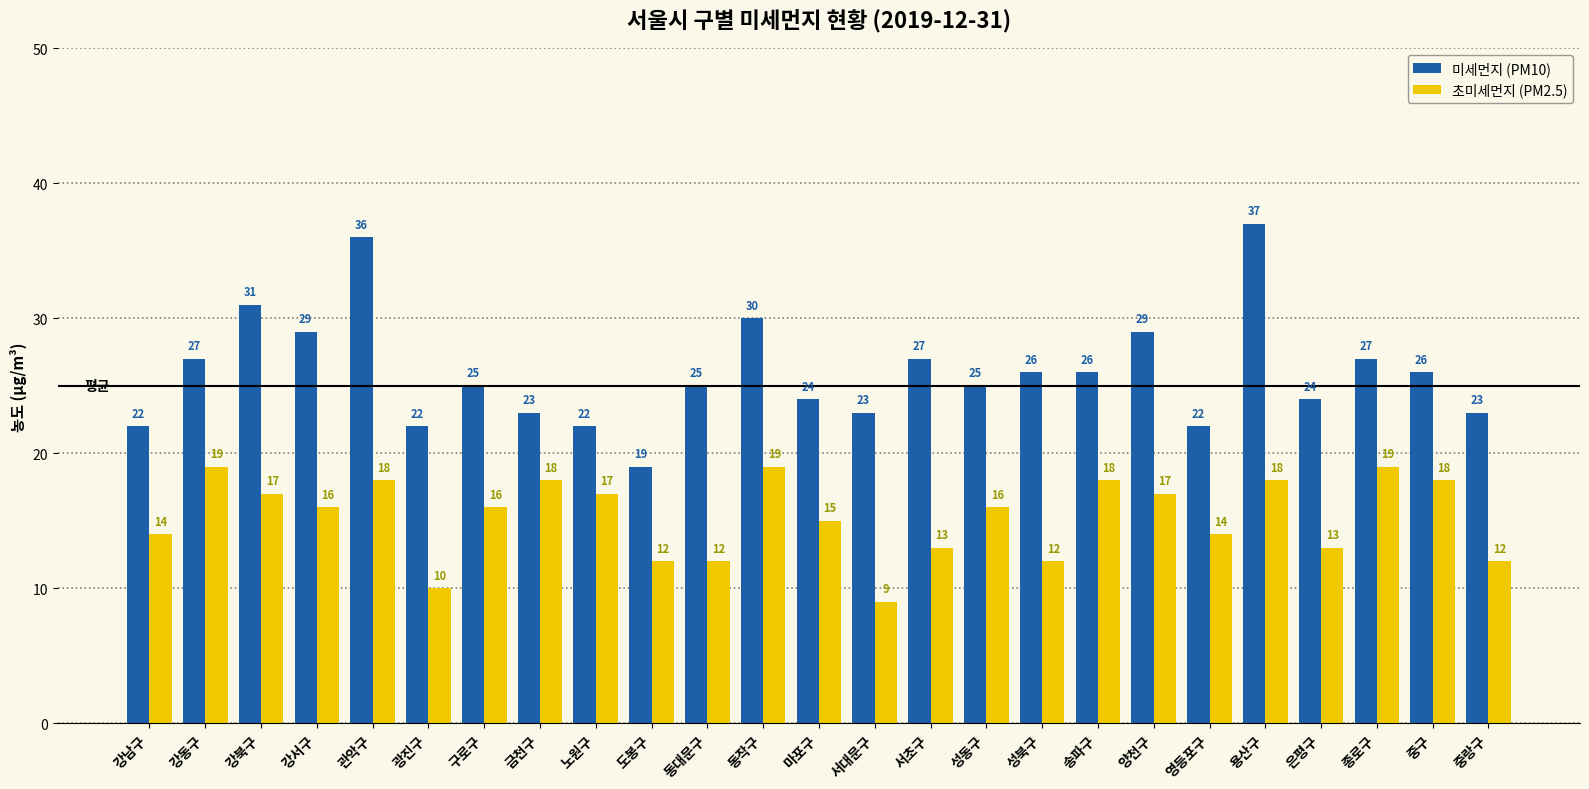

Reading left to right, list all the values displayed in this chart.

미세먼지 (PM10): 강남구=22	강동구=27	강북구=31	강서구=29	관악구=36	광진구=22	구로구=25	금천구=23	노원구=22	도봉구=19	동대문구=25	동작구=30	마포구=24	서대문구=23	서초구=27	성동구=25	성북구=26	송파구=26	양천구=29	영등포구=22	용산구=37	은평구=24	종로구=27	중구=26	중랑구=23
초미세먼지 (PM2.5): 강남구=14	강동구=19	강북구=17	강서구=16	관악구=18	광진구=10	구로구=16	금천구=18	노원구=17	도봉구=12	동대문구=12	동작구=19	마포구=15	서대문구=9	서초구=13	성동구=16	성북구=12	송파구=18	양천구=17	영등포구=14	용산구=18	은평구=13	종로구=19	중구=18	중랑구=12